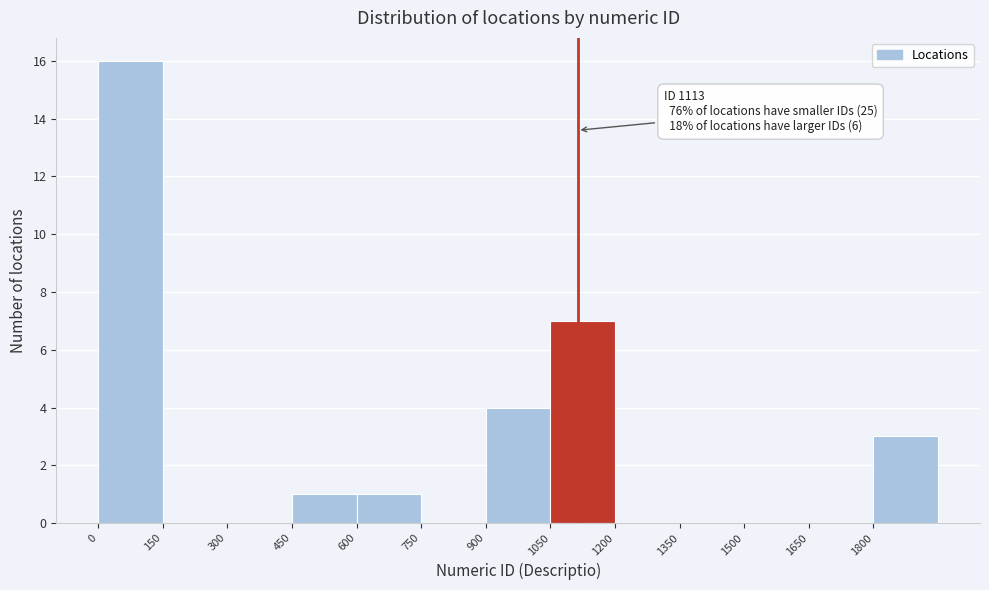

Which range on the x-axis has the tallest bar?

0 to 150